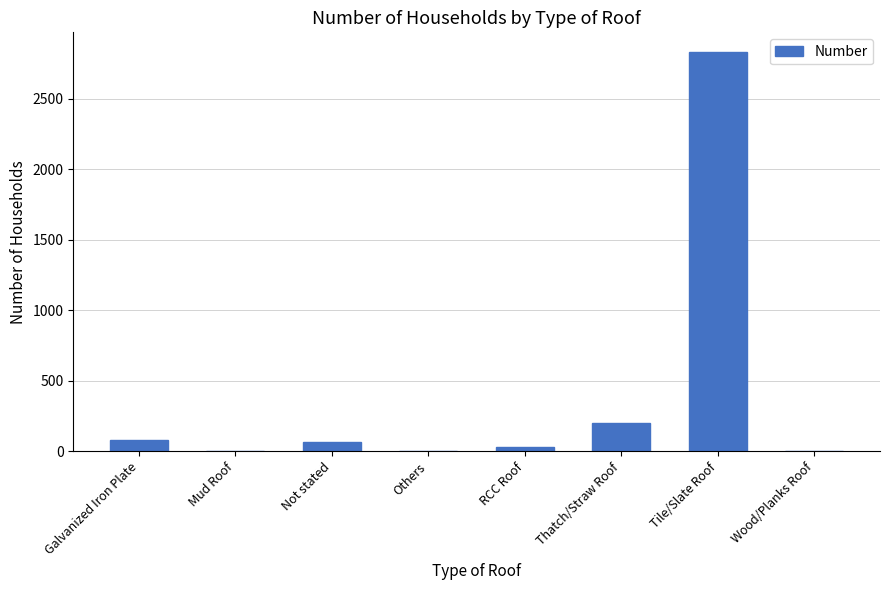

What is the change in value from Tile/Slate Roof to Wood/Planks Roof?

-2828